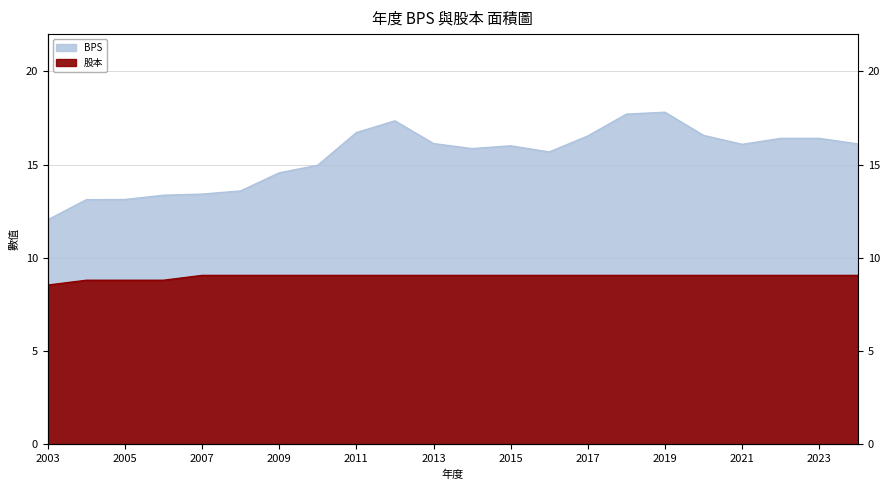

Reading left to right, transcribe all the data shown in this chart.

BPS: 2003=12.0	2004=13.1	2005=13.1	2006=13.4	2007=13.4	2008=13.6	2009=14.6	2010=15.0	2011=16.7	2012=17.4	2013=16.1	2014=15.9	2015=16.0	2016=15.7	2017=16.5	2018=17.7	2019=17.8	2020=16.6	2021=16.1	2022=16.4	2023=16.4	2024=16.1
股本: 2003=8.5	2004=8.8	2005=8.8	2006=8.8	2007=9.1	2008=9.1	2009=9.1	2010=9.1	2011=9.1	2012=9.1	2013=9.1	2014=9.1	2015=9.1	2016=9.1	2017=9.1	2018=9.1	2019=9.1	2020=9.1	2021=9.1	2022=9.1	2023=9.1	2024=9.1